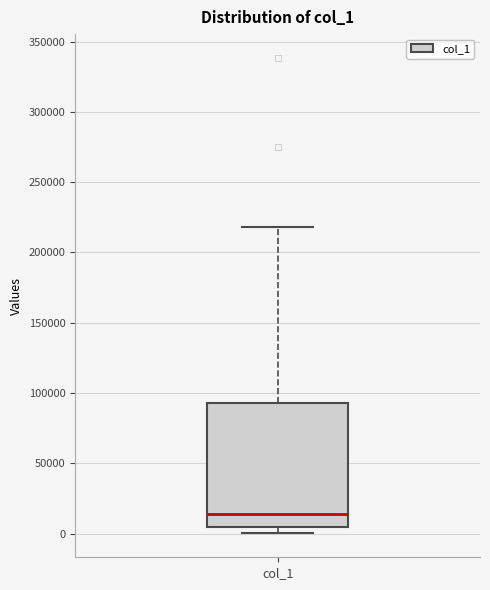

Read this box plot against the y-axis: the position of the median line, the range covered by the box, and the ends of both whiskers. The values are not printed on the chart, so give them approximately, as read against the axis.

median 15000, box 5000 to 95000, whiskers 0 to 220000